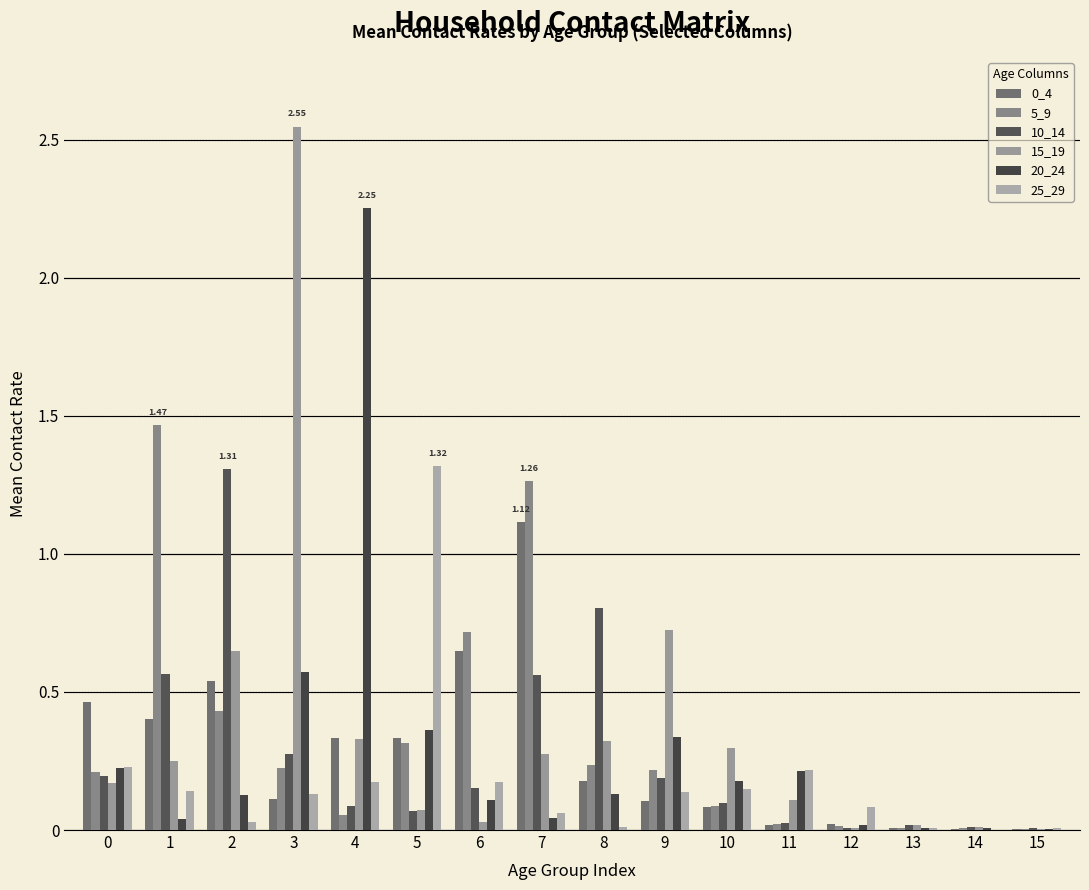

How many groups of bars are there?

16